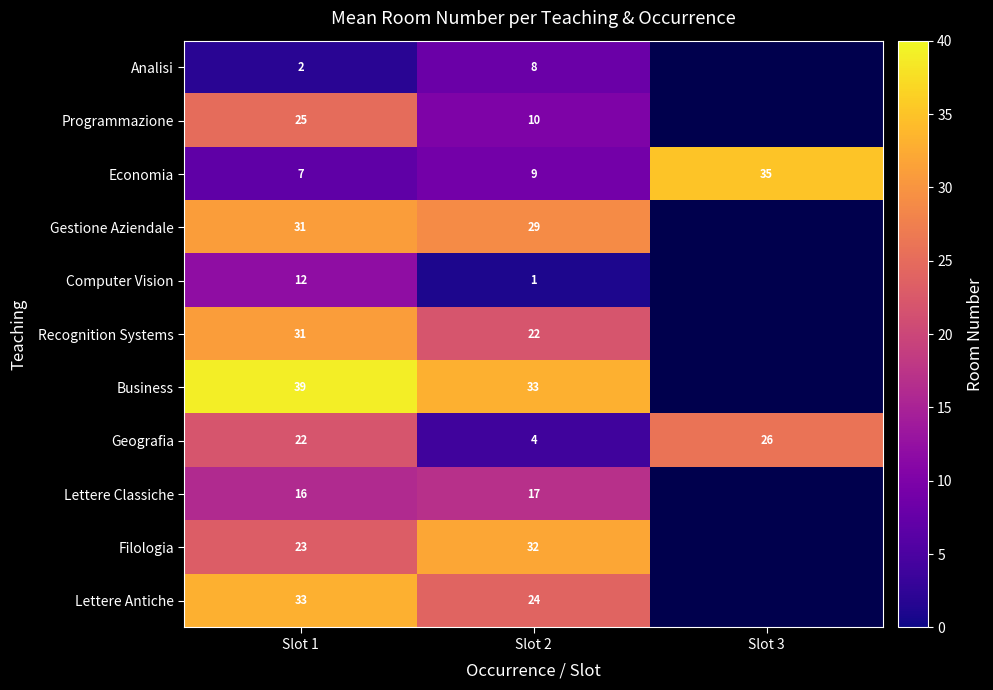

At how many categories does at least one series exceed 38?

1